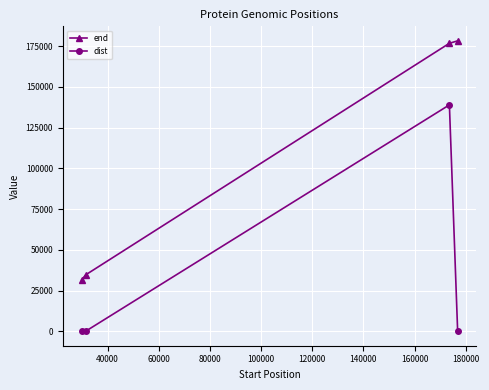

Does the chart display data point markers on the line(s)?

Yes